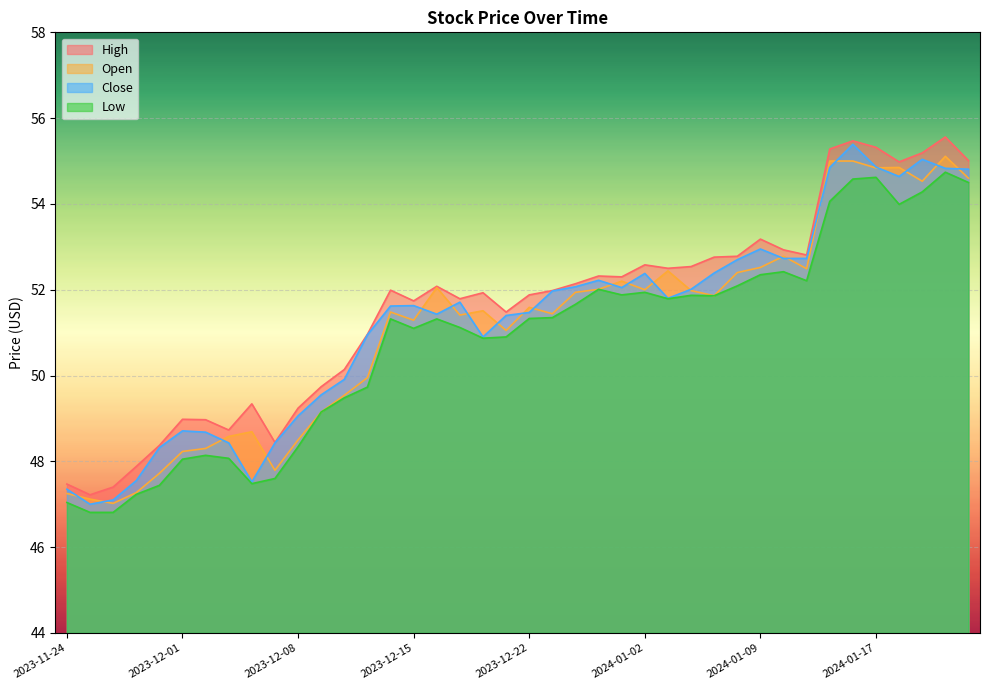

How many data points in High are less than 51?

14